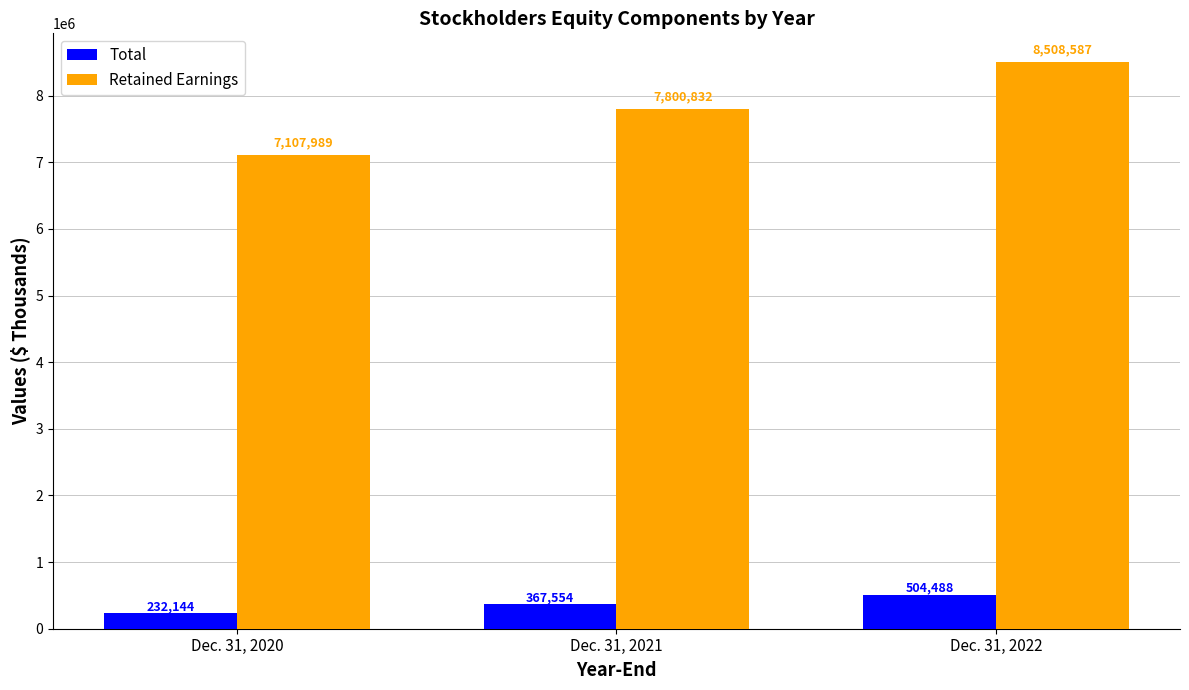

Which series changed the most between Dec. 31, 2020 and Dec. 31, 2022?

Retained Earnings